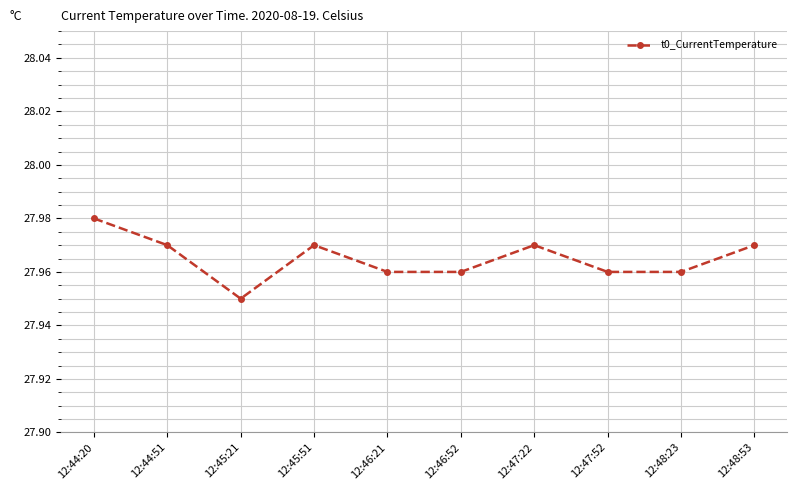

What position from the right is 12:47:52?

3